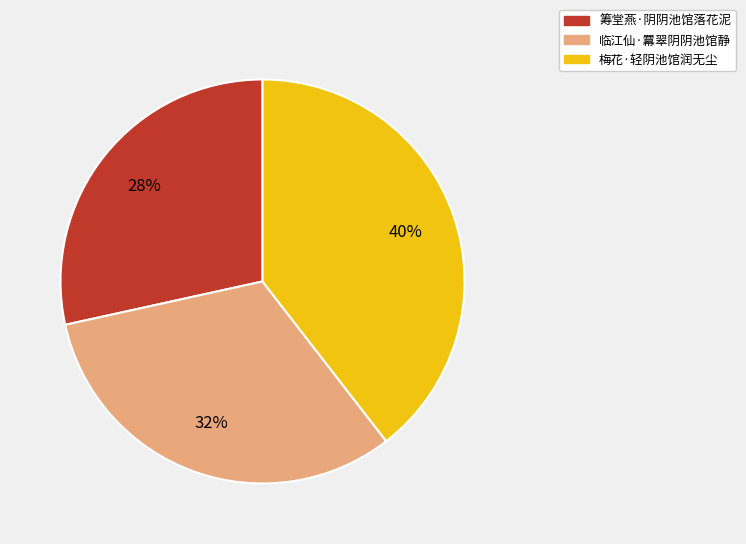

To the nearest percent, what is the combined percentage of 梅花·轻阴池馆润无尘 and 临江仙·羃翠阴阴池馆静?

72%